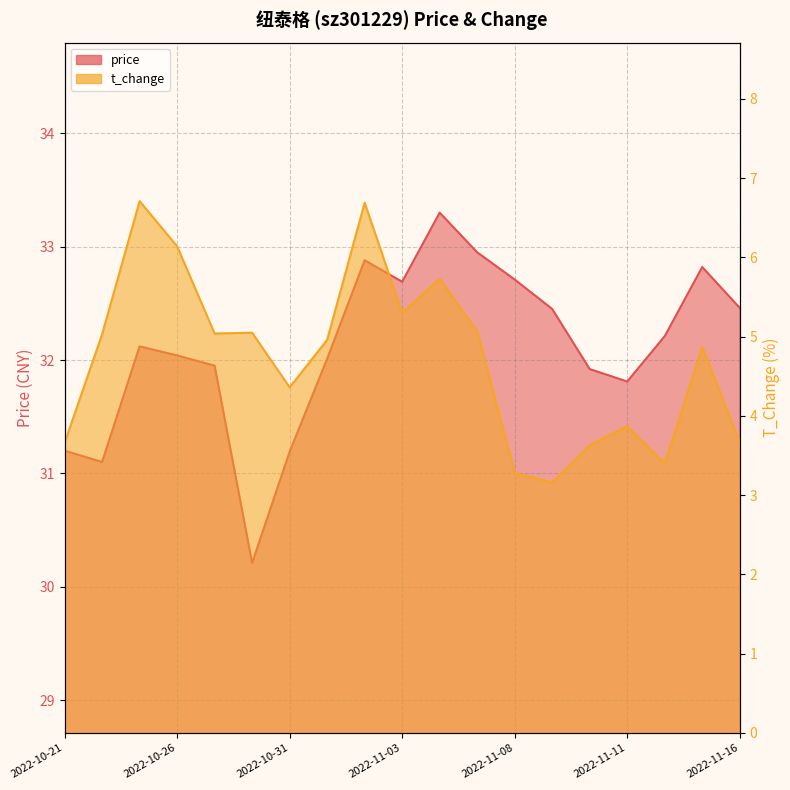

Which series has the largest total across all categories?

price